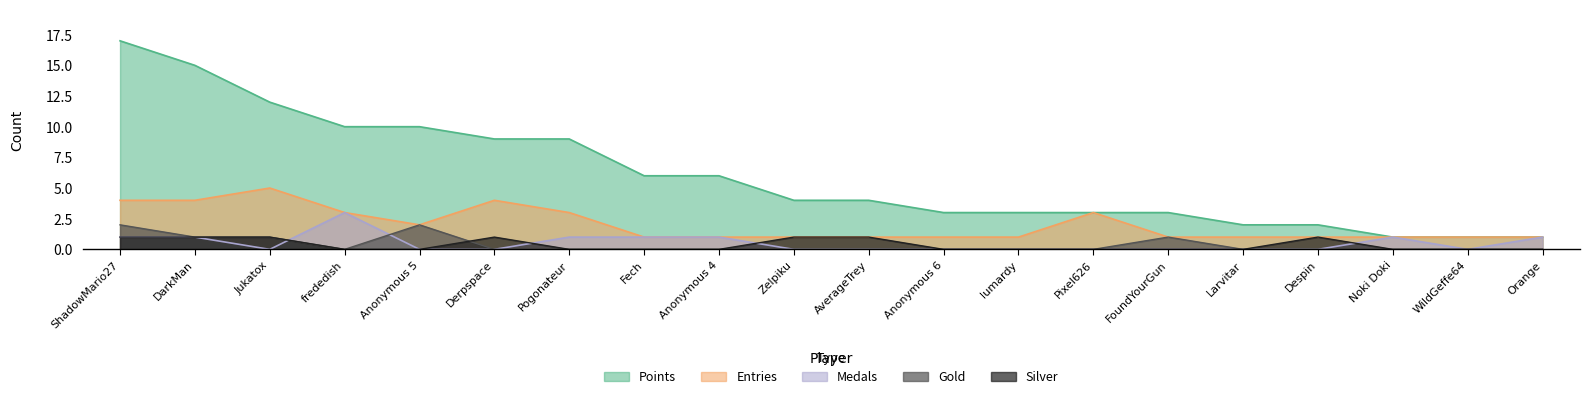

How many lines are shown in the chart?

5